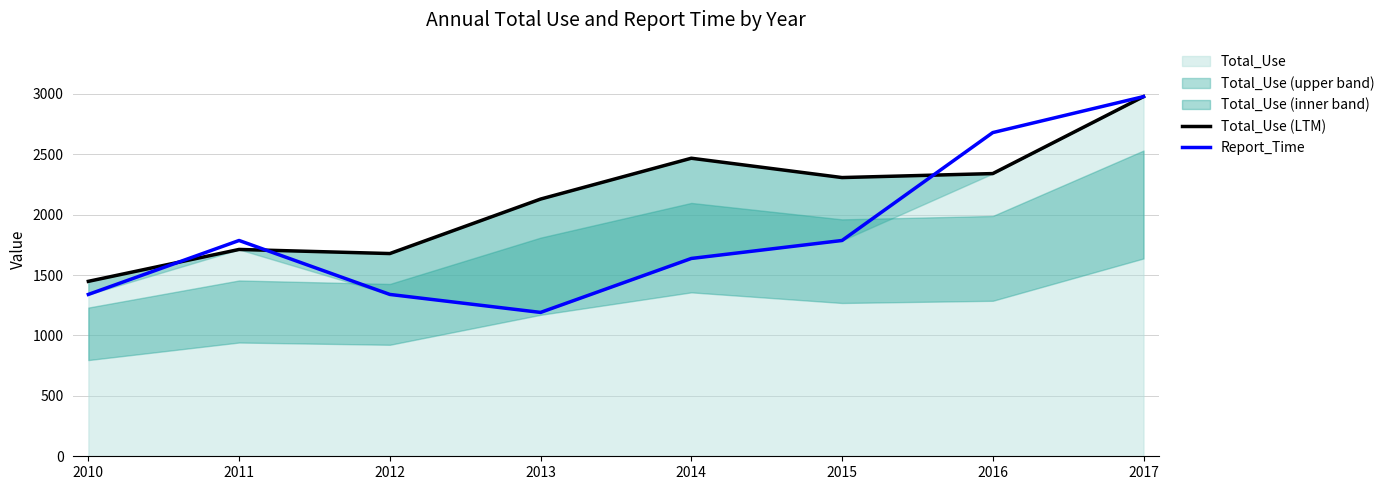

Rank the series by their maximum value, from highest to lowest.

Total_Use (LTM), Report_Time